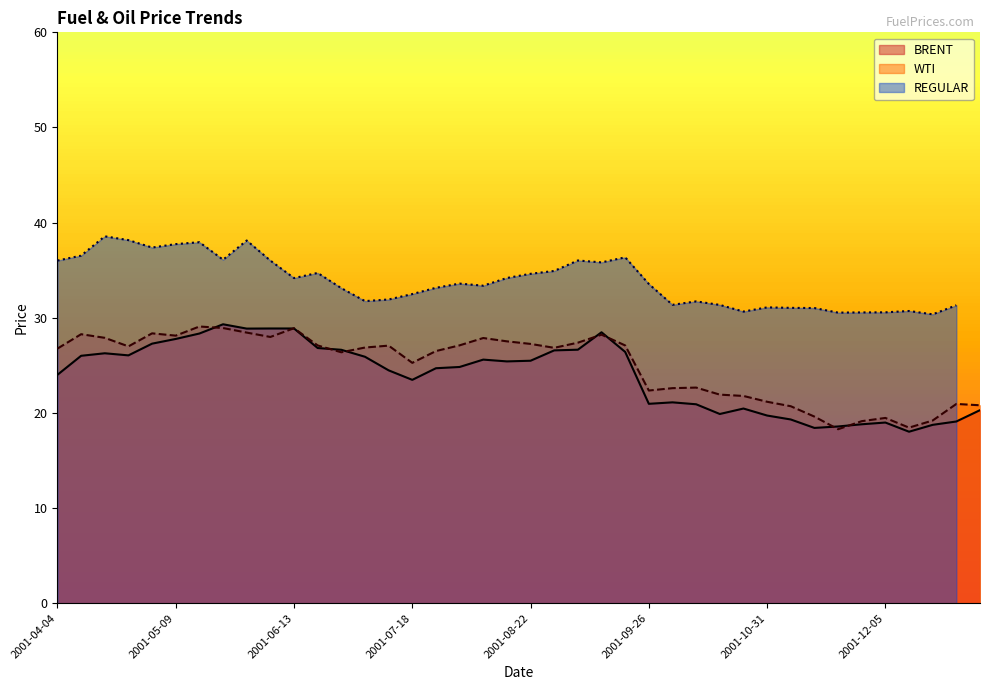

Is the value of BRENT at 2001-06-13 greater than the value of WTI at 2001-09-12?

Yes